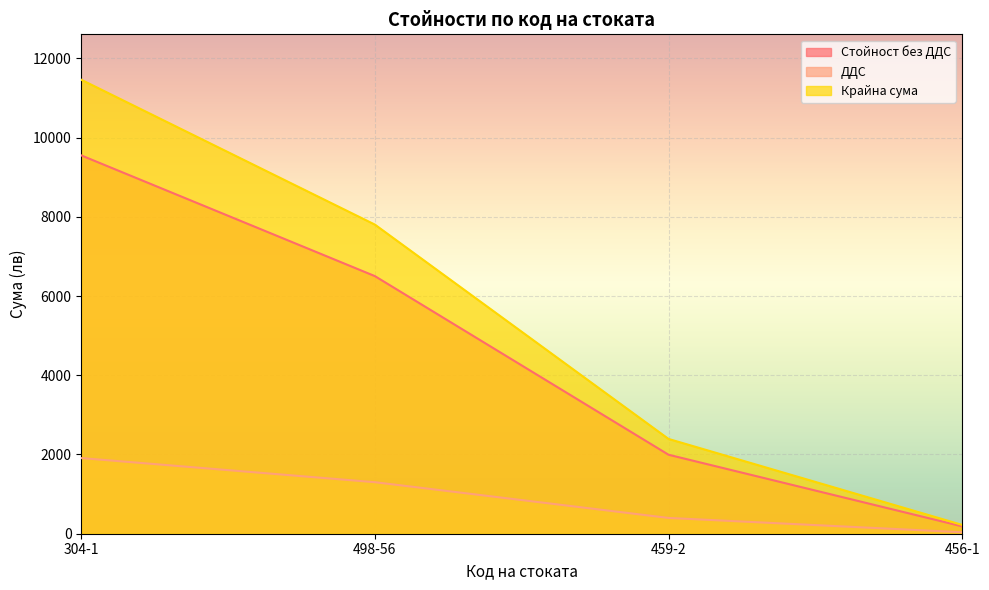

Between 456-1 and 498-56, which is larger?

498-56